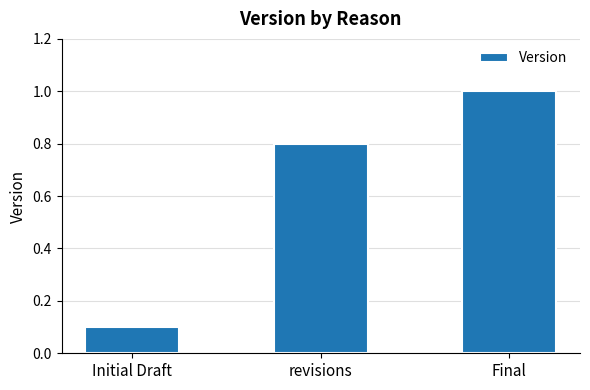

What is the value of the 2nd bar from the left?

0.8